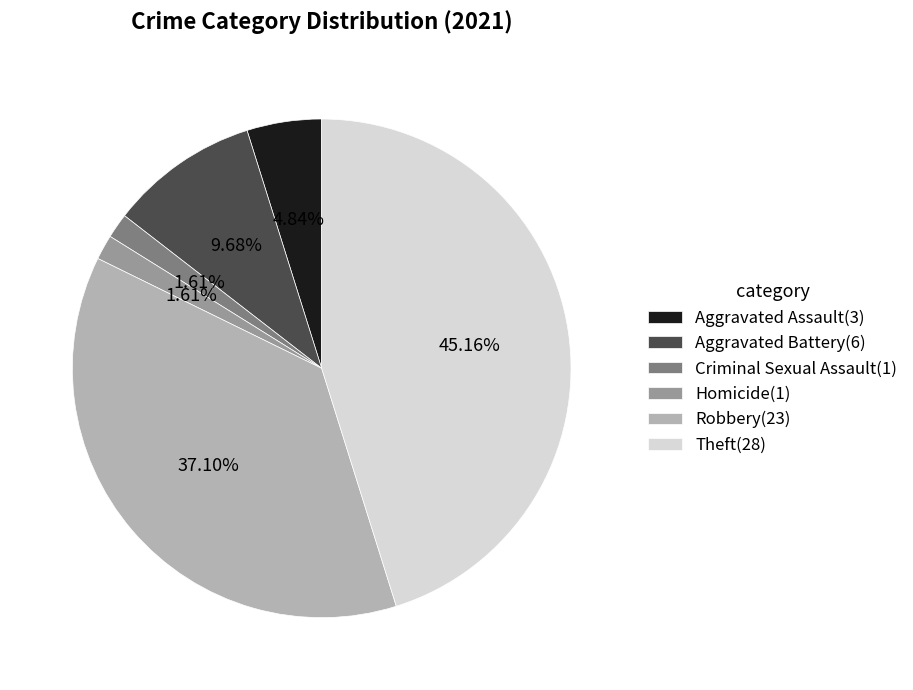

Between Aggravated Battery and Theft, which is larger?

Theft